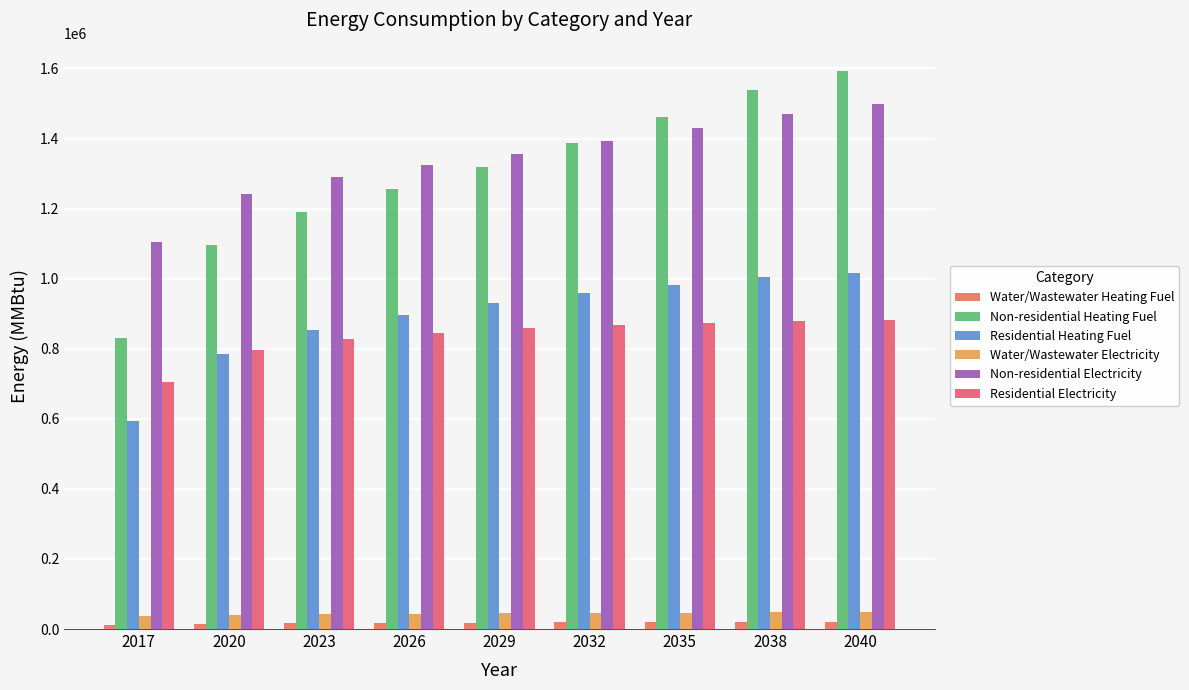

At 2040, list the series in order from smallest to largest.

Water/Wastewater Heating Fuel, Water/Wastewater Electricity, Residential Electricity, Residential Heating Fuel, Non-residential Electricity, Non-residential Heating Fuel